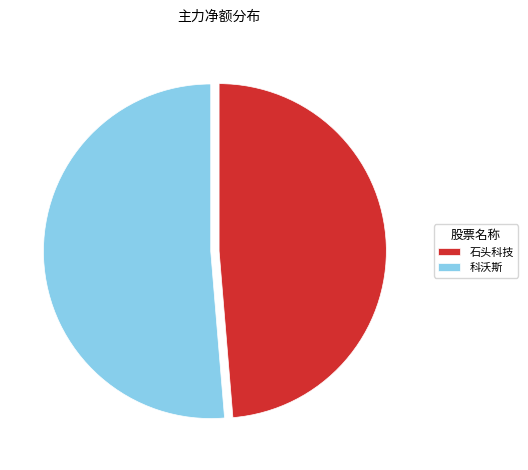

What is the smallest slice in the pie chart?

石头科技